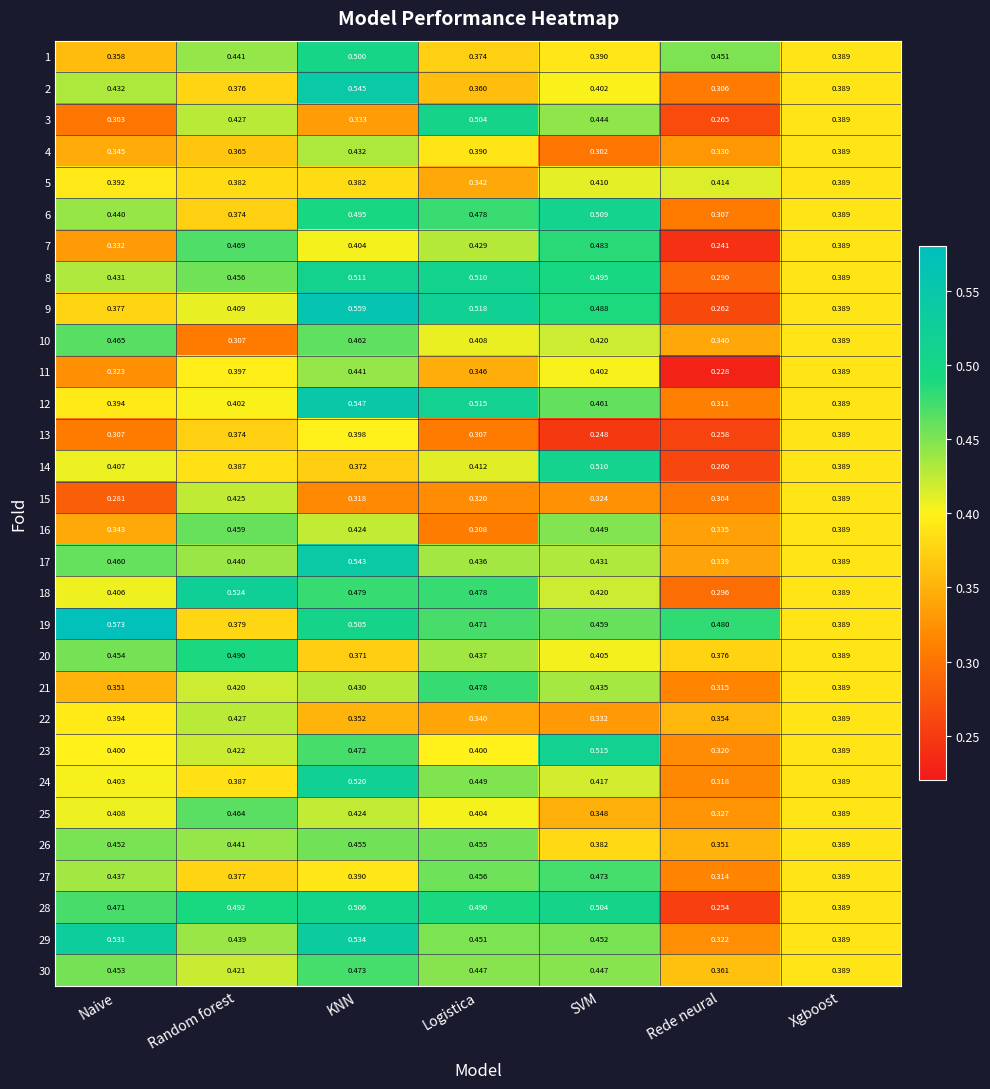

At which category does the chart reach its peak across all series?

Naive